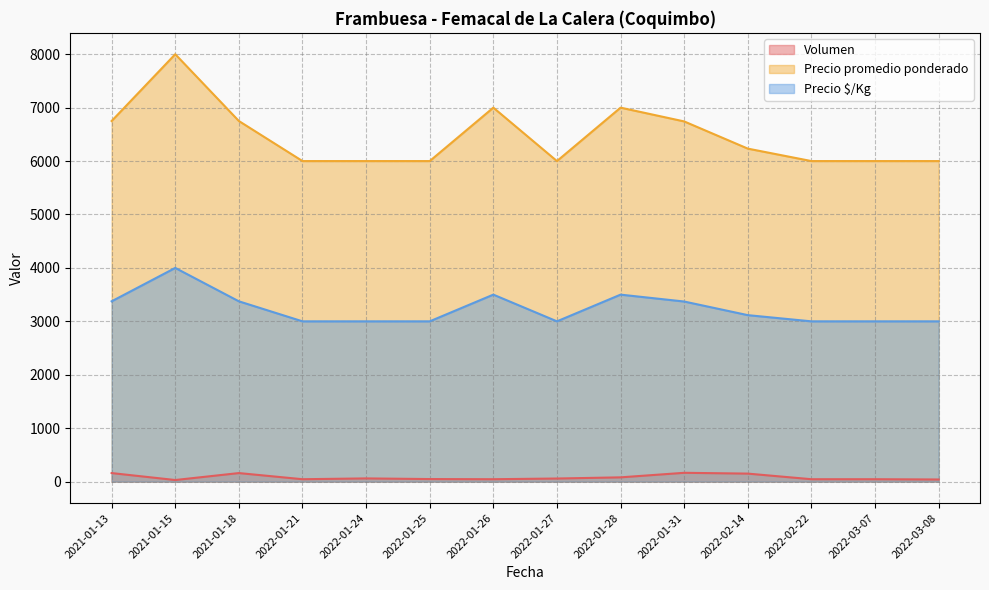

Where is the first local minimum for Volumen?

2021-01-15